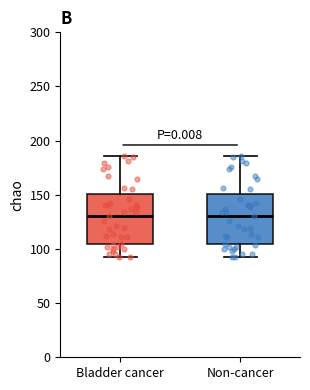

Reading left to right, read every box against the y-axis: the position of its median line, the range the box covers, and the ends of its whiskers. The values are not printed on the chart, so give them approximately, as read against the axis.

Bladder cancer: median 130, box 105 to 150, whiskers 95 to 185
Non-cancer: median 130, box 105 to 150, whiskers 95 to 185